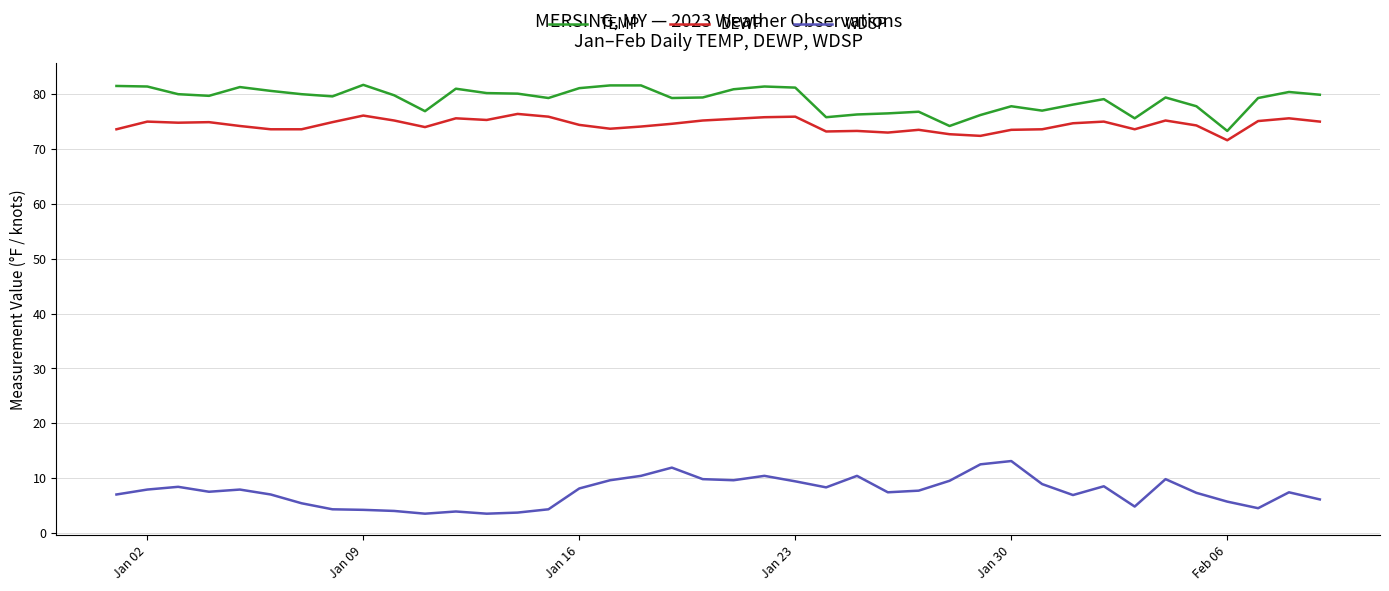

Rank the series by their maximum value, from highest to lowest.

TEMP, DEWP, WDSP